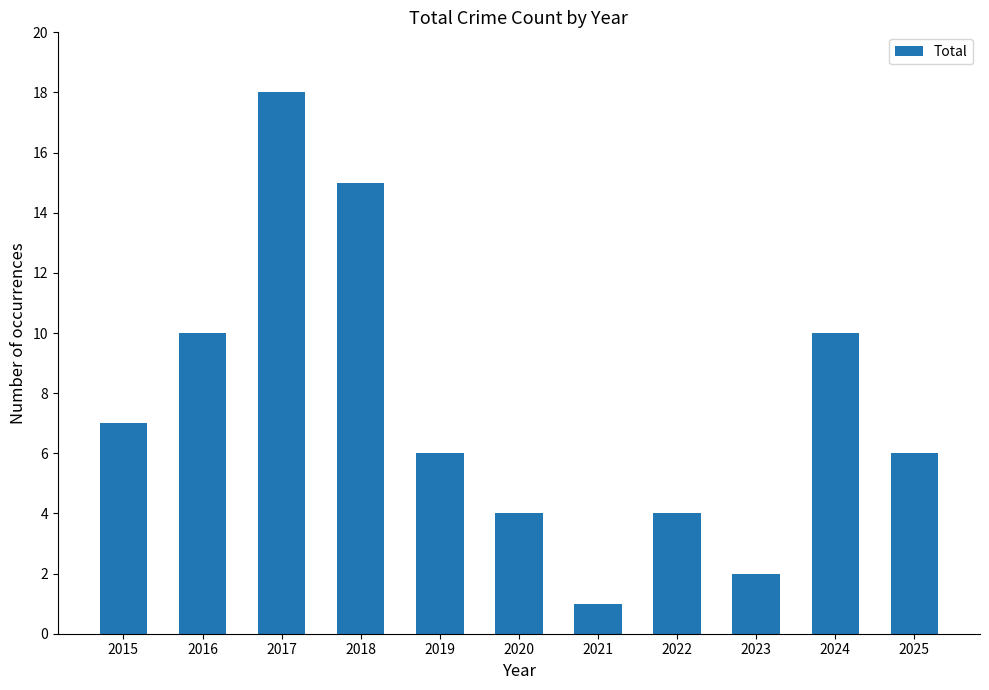

How many bars are there in total?

11